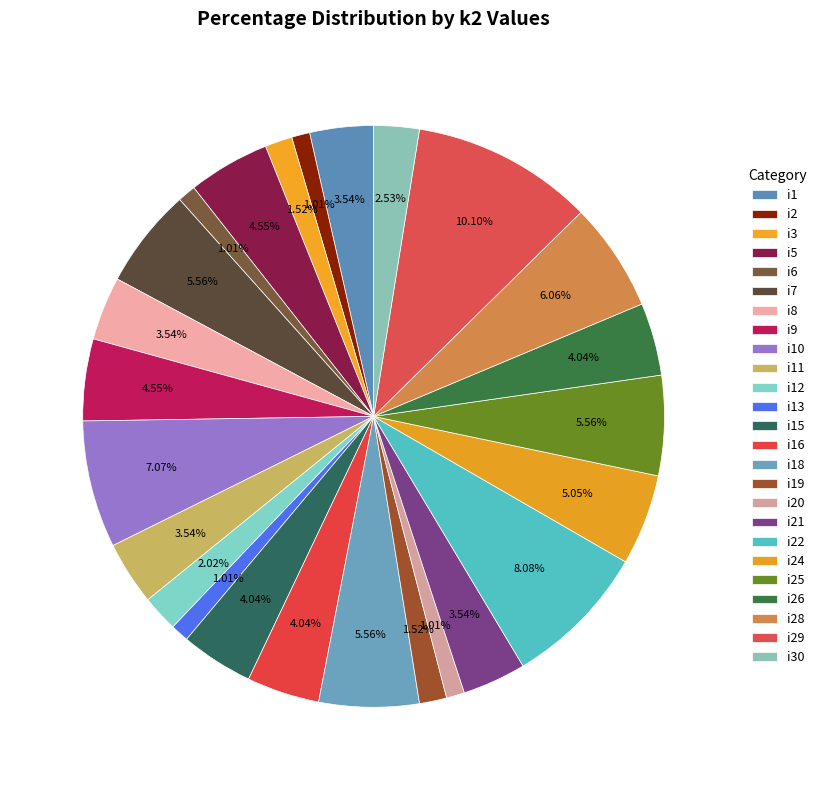

Is the sum of i15 and i8 greater than half?

No